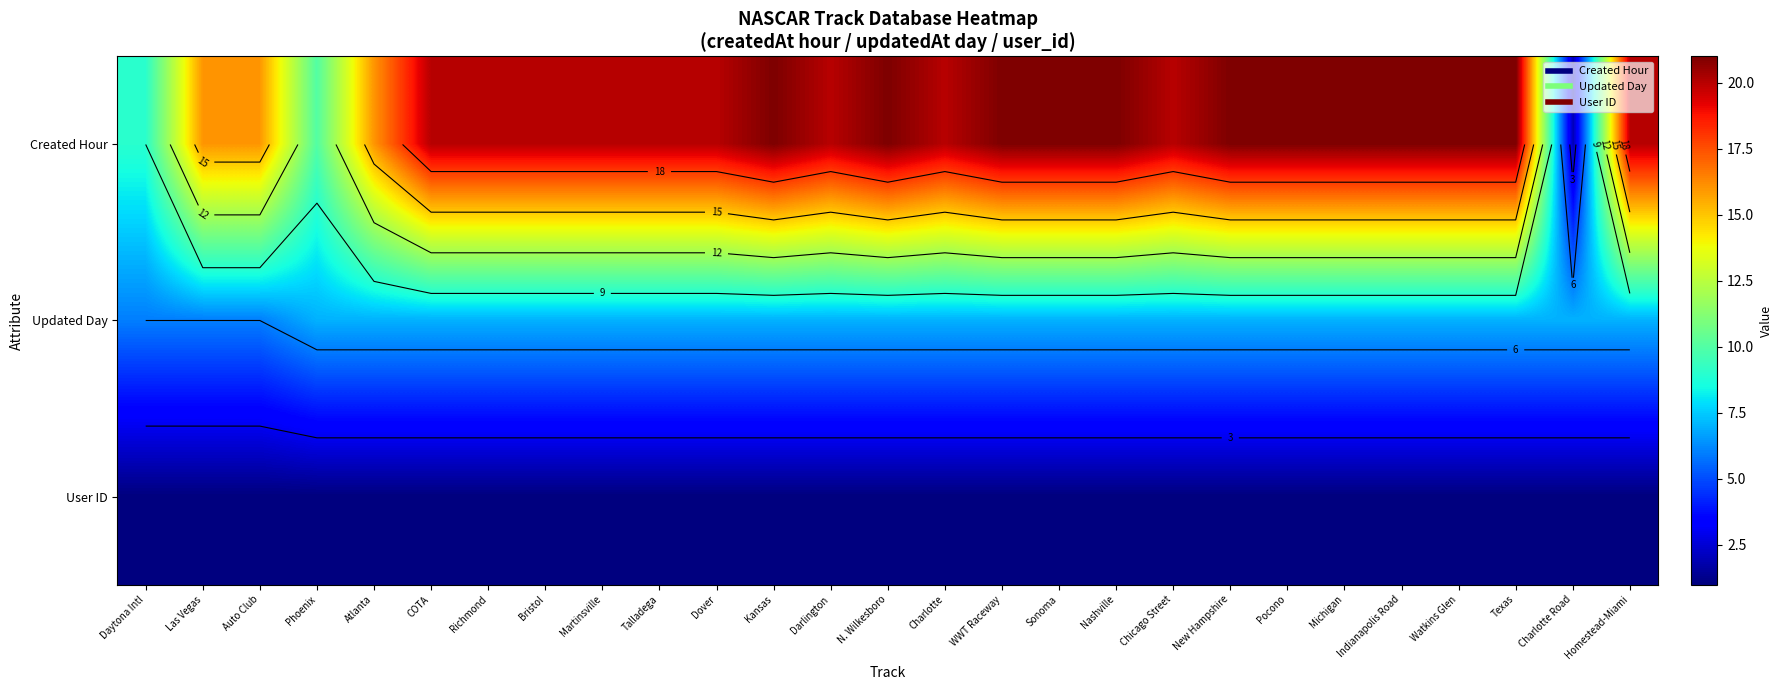

At which label is User ID closest to 1?

Daytona Intl